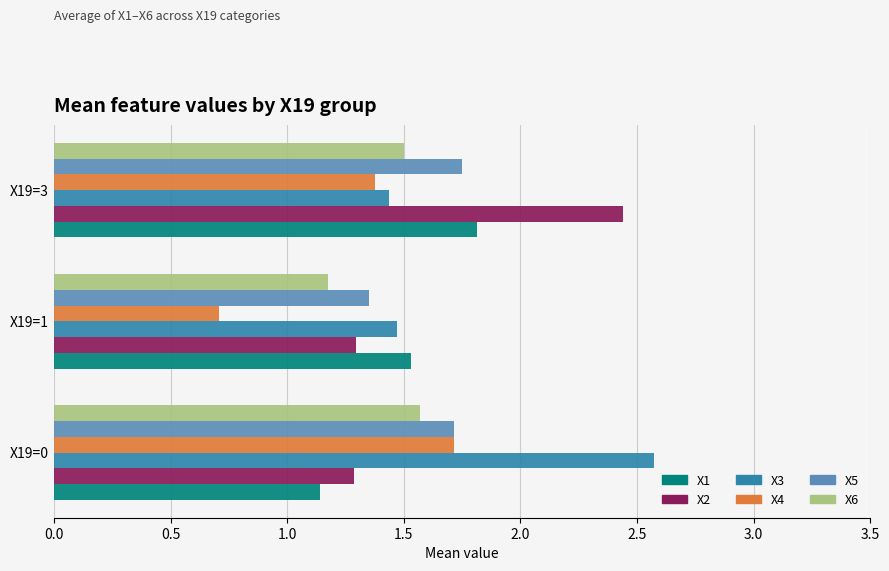

True or false: X1 has a value of 2.7 at X19=1.

False